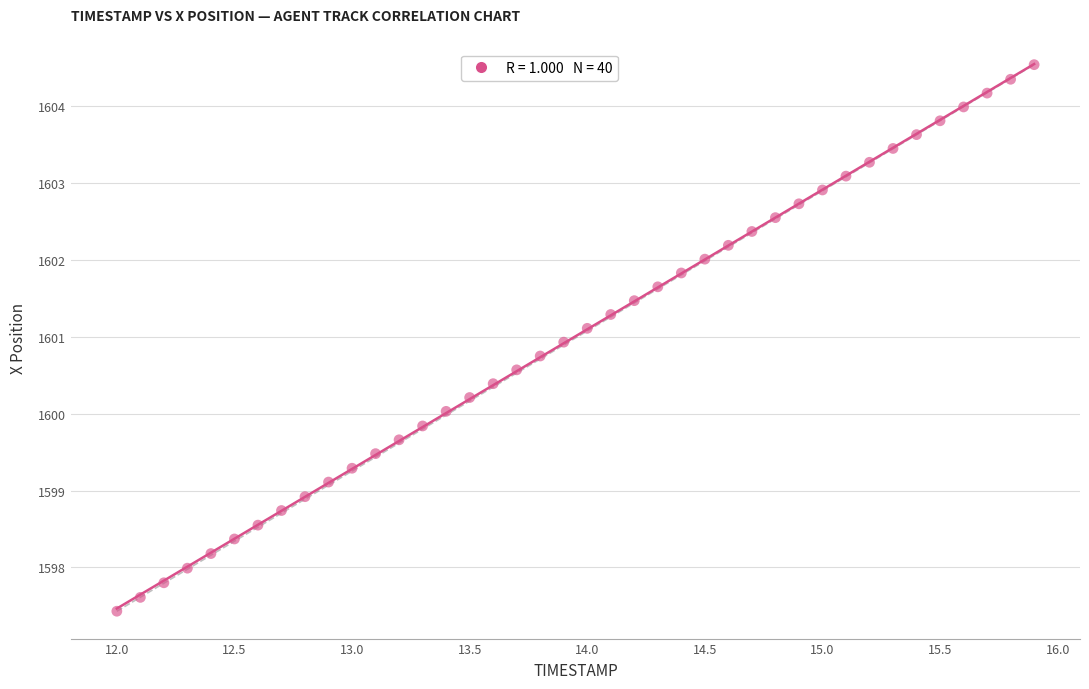

What is the range of X values (max minus min)?

3.9